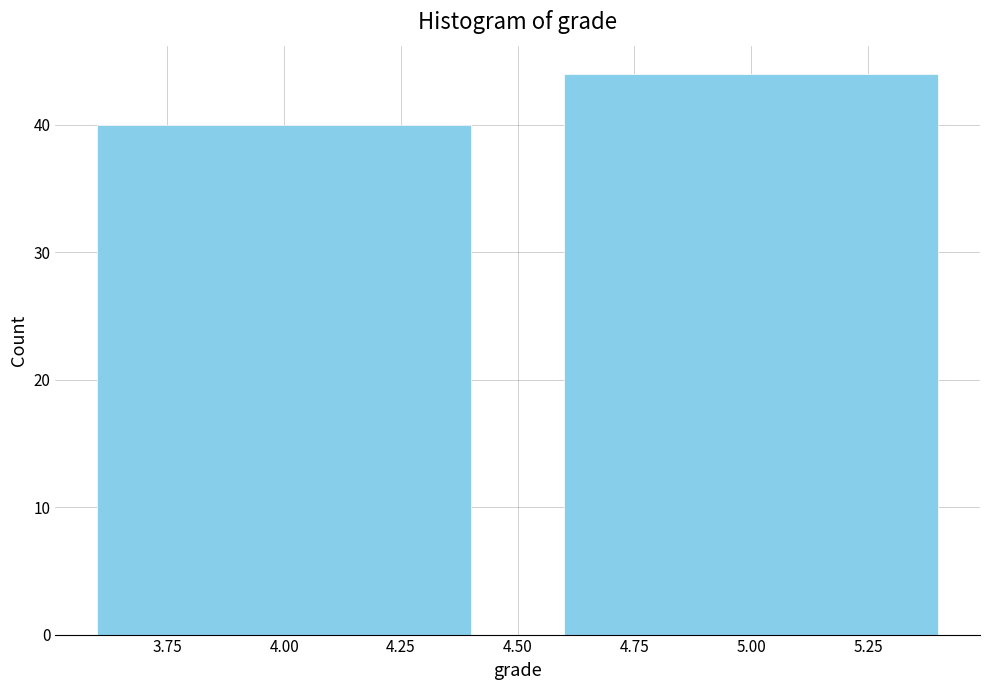

Reading left to right, list every bar in this chart as the range it spans on the x-axis followed by its height. The values are not printed on the chart, so give them approximately, as read against the axis.

3.5 to 4.5: 40
4.5 to 5.5: 44